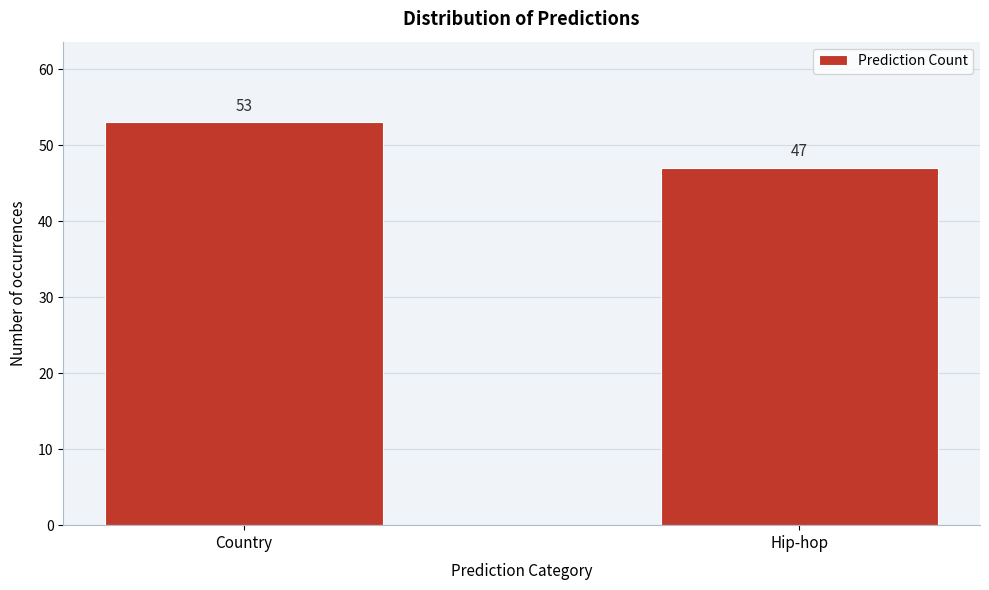

Reading left to right, list all the values displayed in this chart.

Country=53	Hip-hop=47